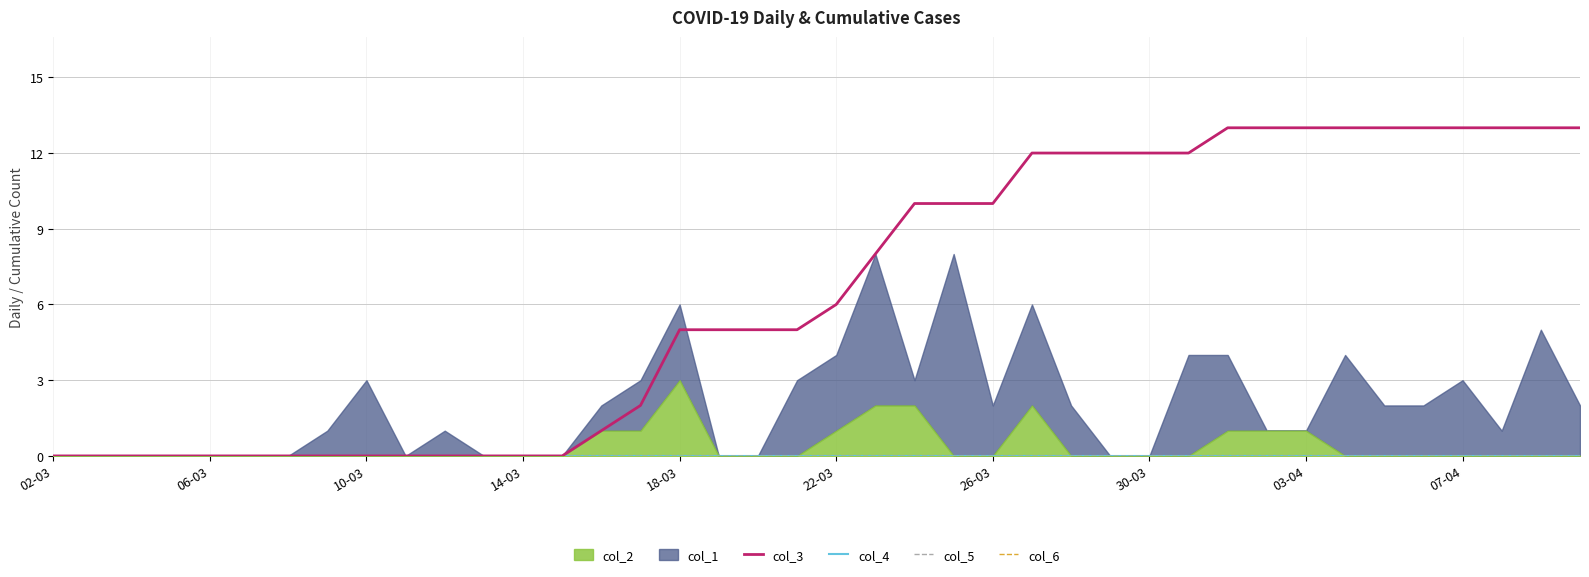

Between 10 and 38, which series saw the biggest shift?

col_3